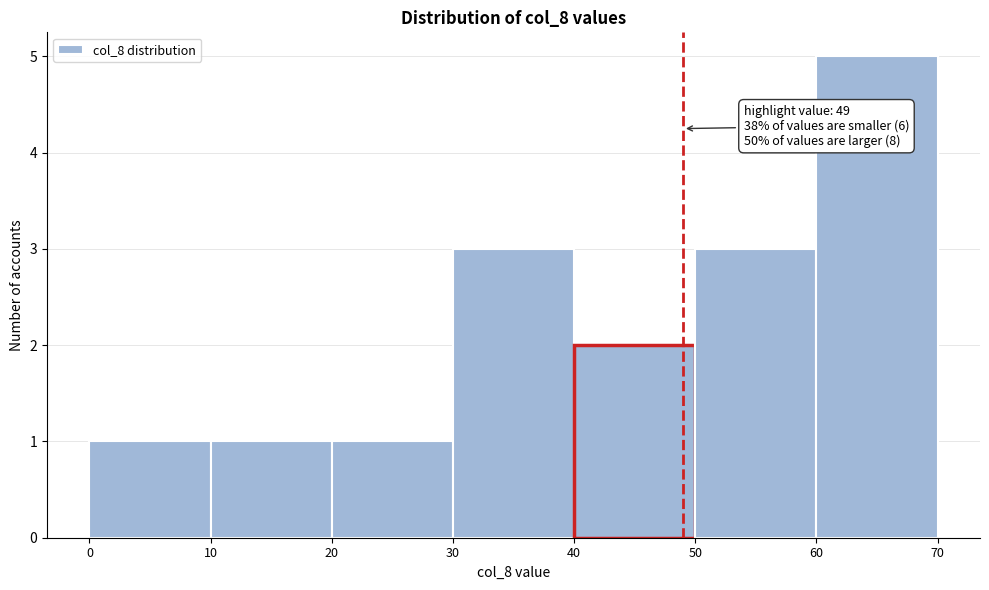

Which range on the x-axis has the tallest bar?

60 to 70